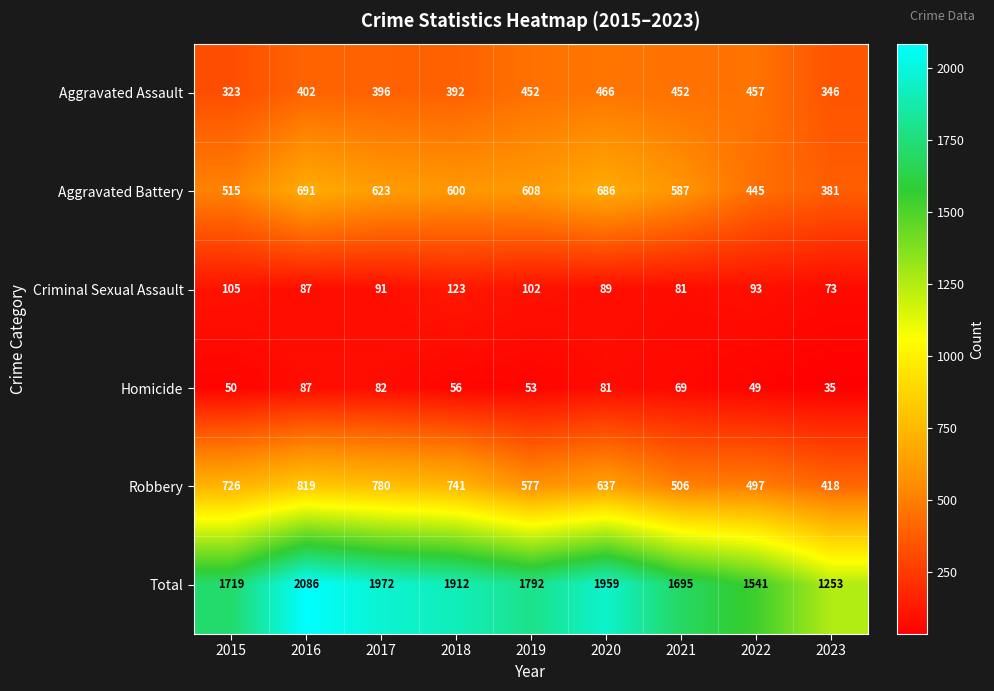

The value of Criminal Sexual Assault at 2017 is 91. True or false?

True